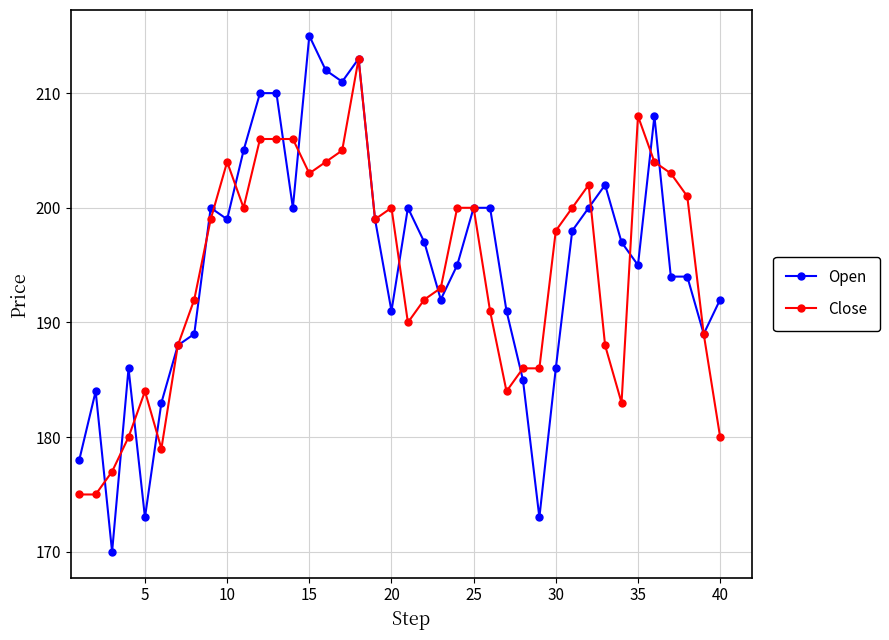

What is the sum of all Close values?

7773